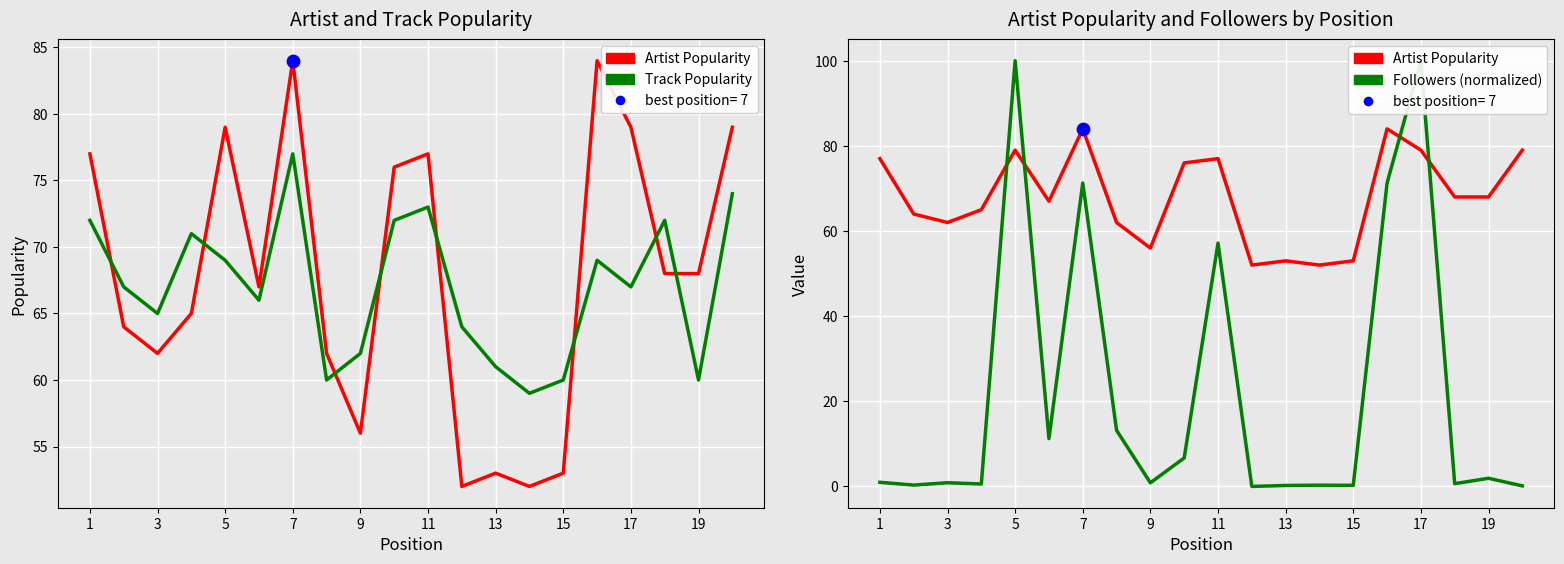

At how many categories does at least one series exceed 49?

20